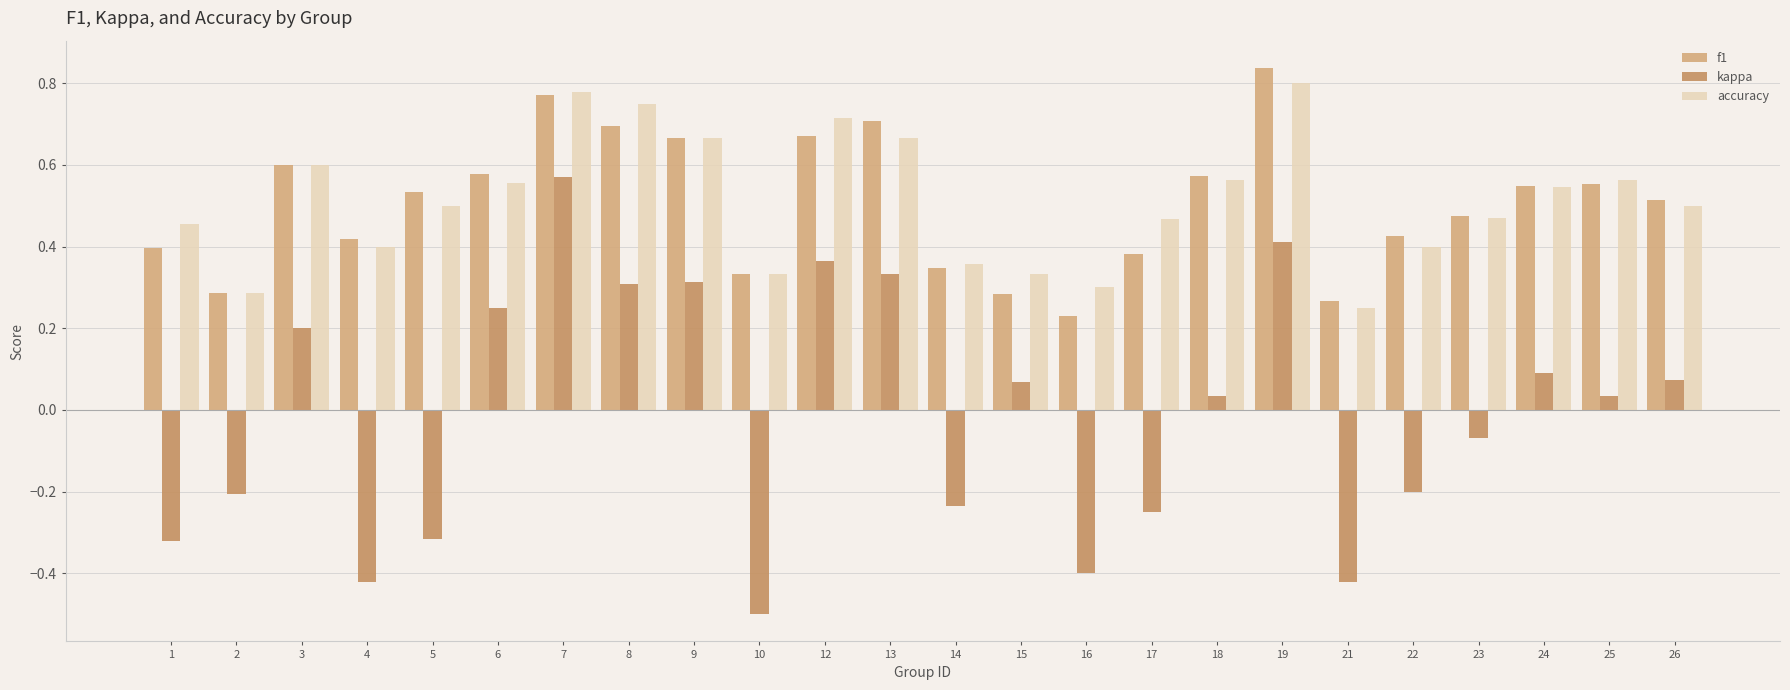

What is the smallest value displayed?

-0.5